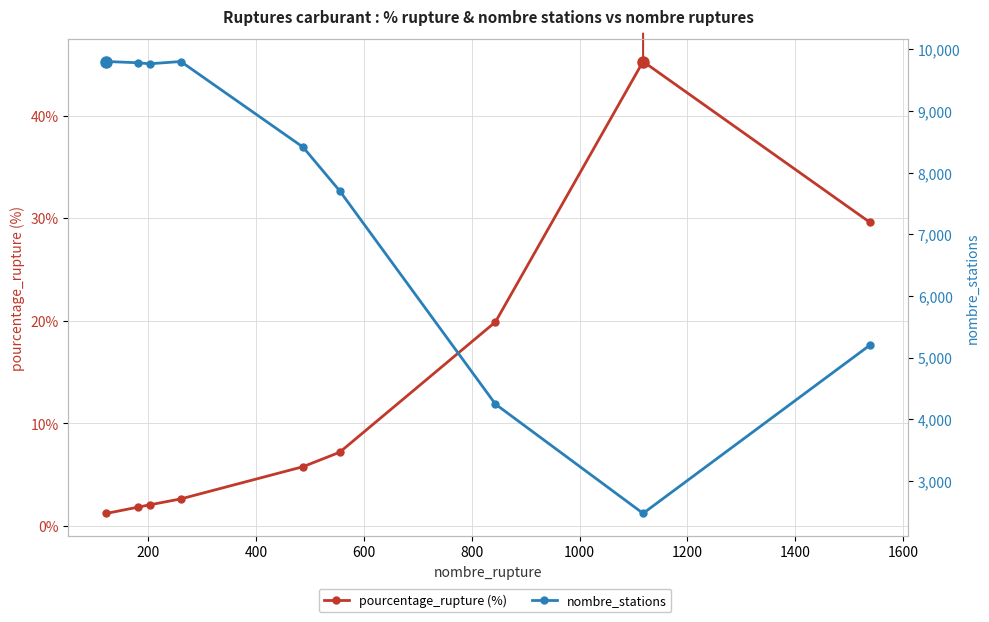

Between 1400 and 200, which is larger?

1400